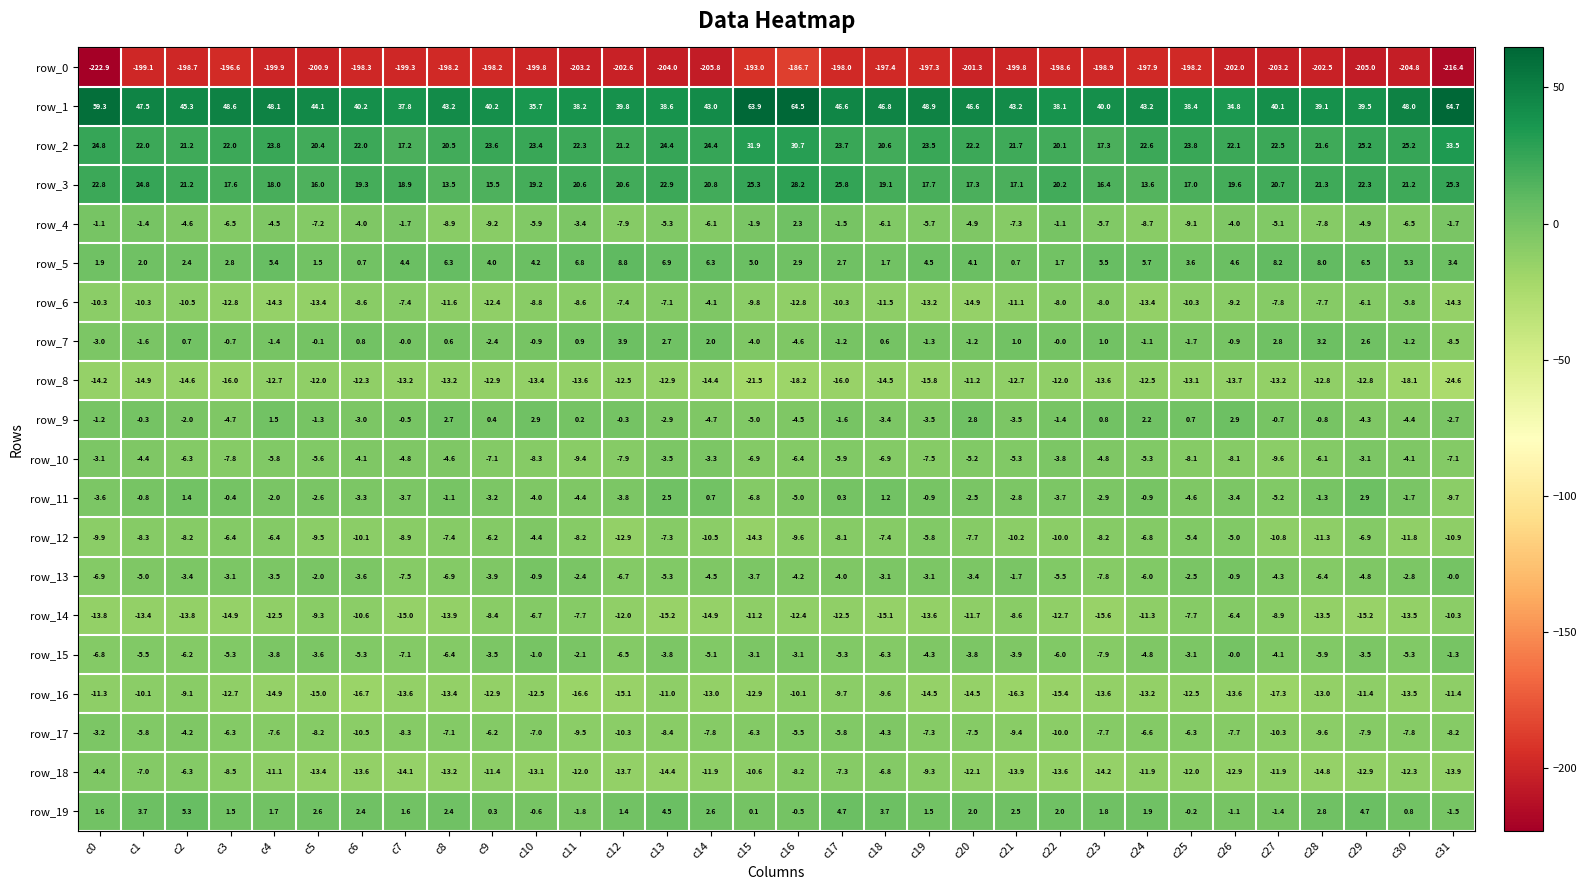

What is the total value across all series at c8?

-216.7